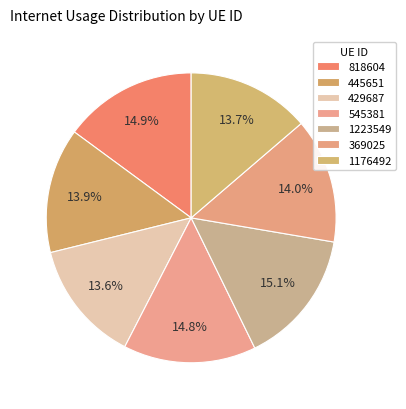

How many slices are in this pie chart?

7